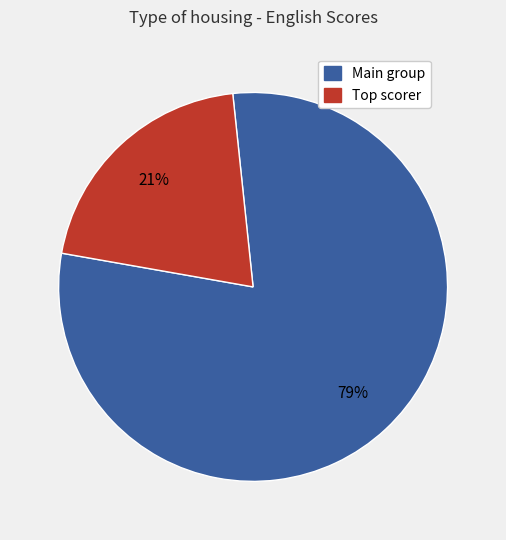

Does any single category account for the majority?

Yes